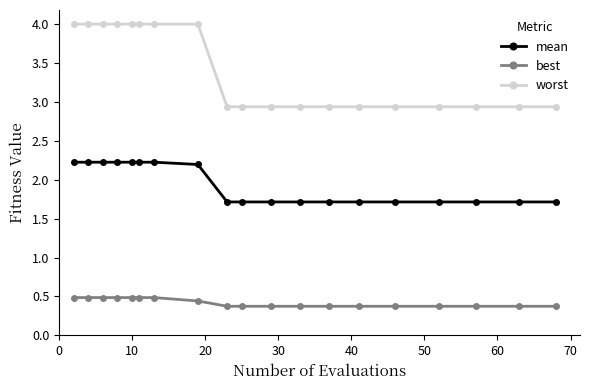

What is the difference between the second highest and minimum values in the worst series?

1.1